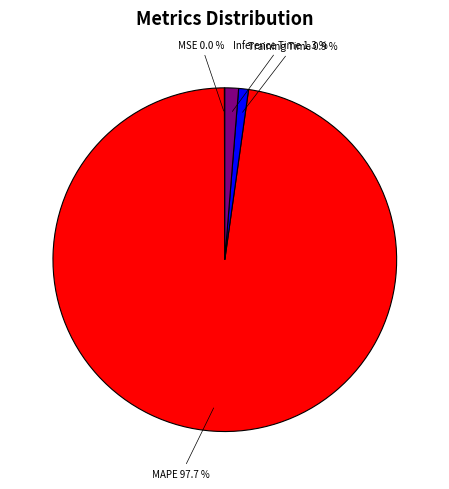

What portion of the pie excludes Training Time?

99.1%